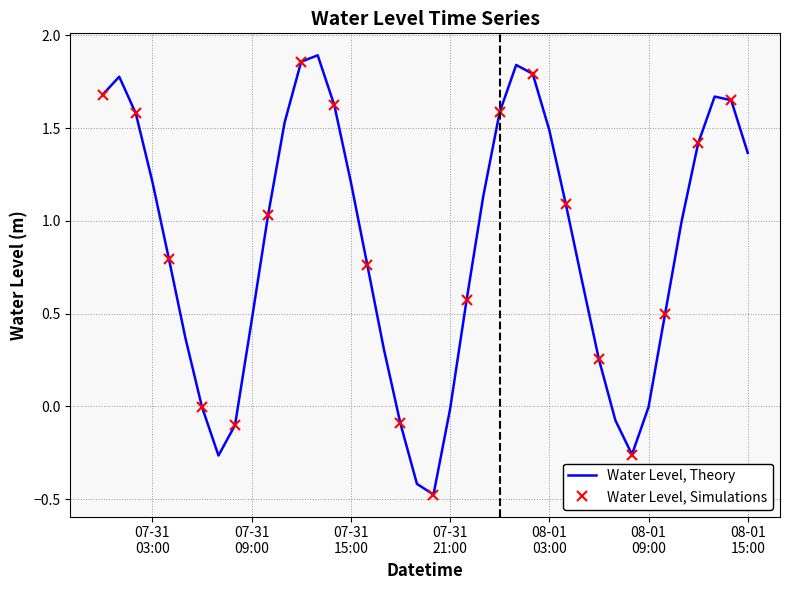

Between 2025-07-31 23:00:00 and 2025-07-31 11:00:00, which is larger?

2025-07-31 11:00:00